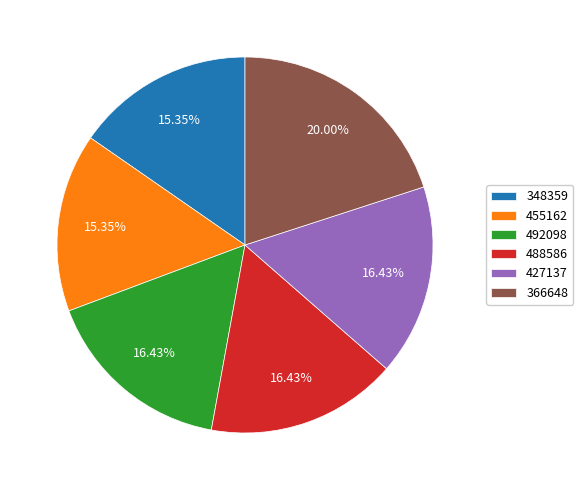

To the nearest percent, what percentage of the pie is 427137?

16%